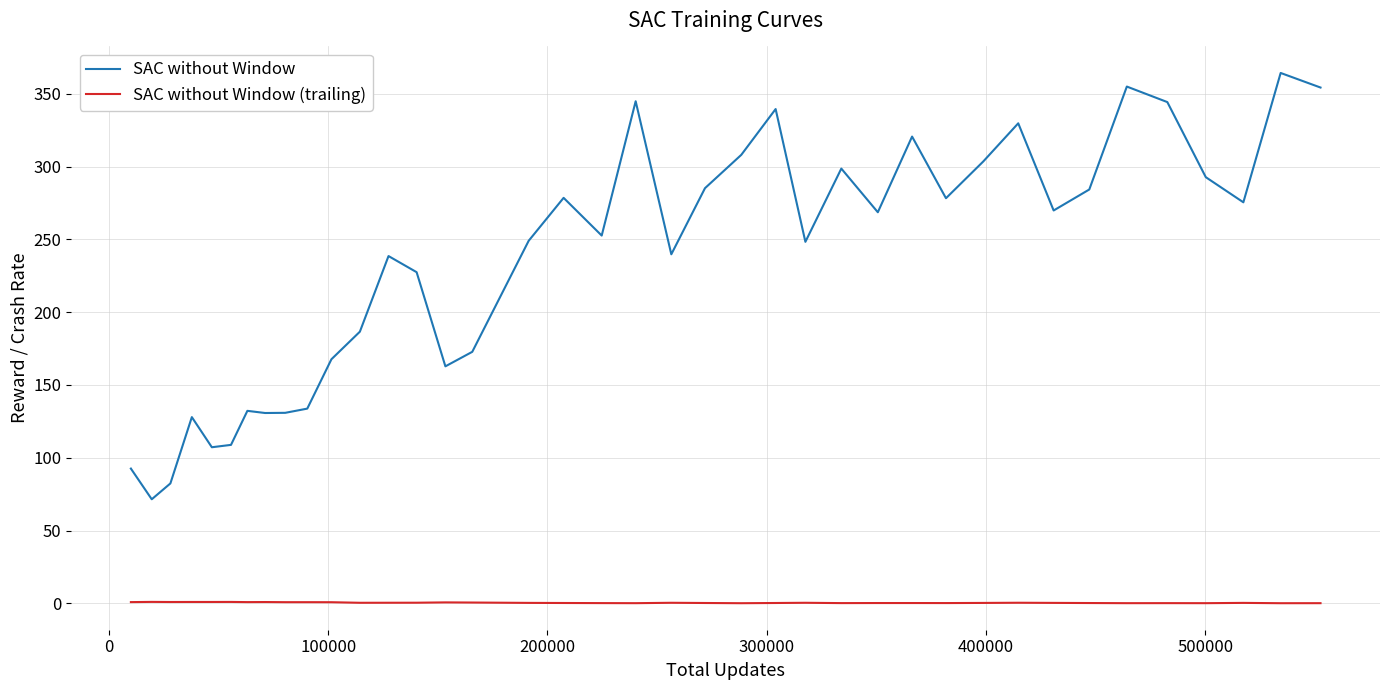

What is the average value of the SAC without Window series?

234.9